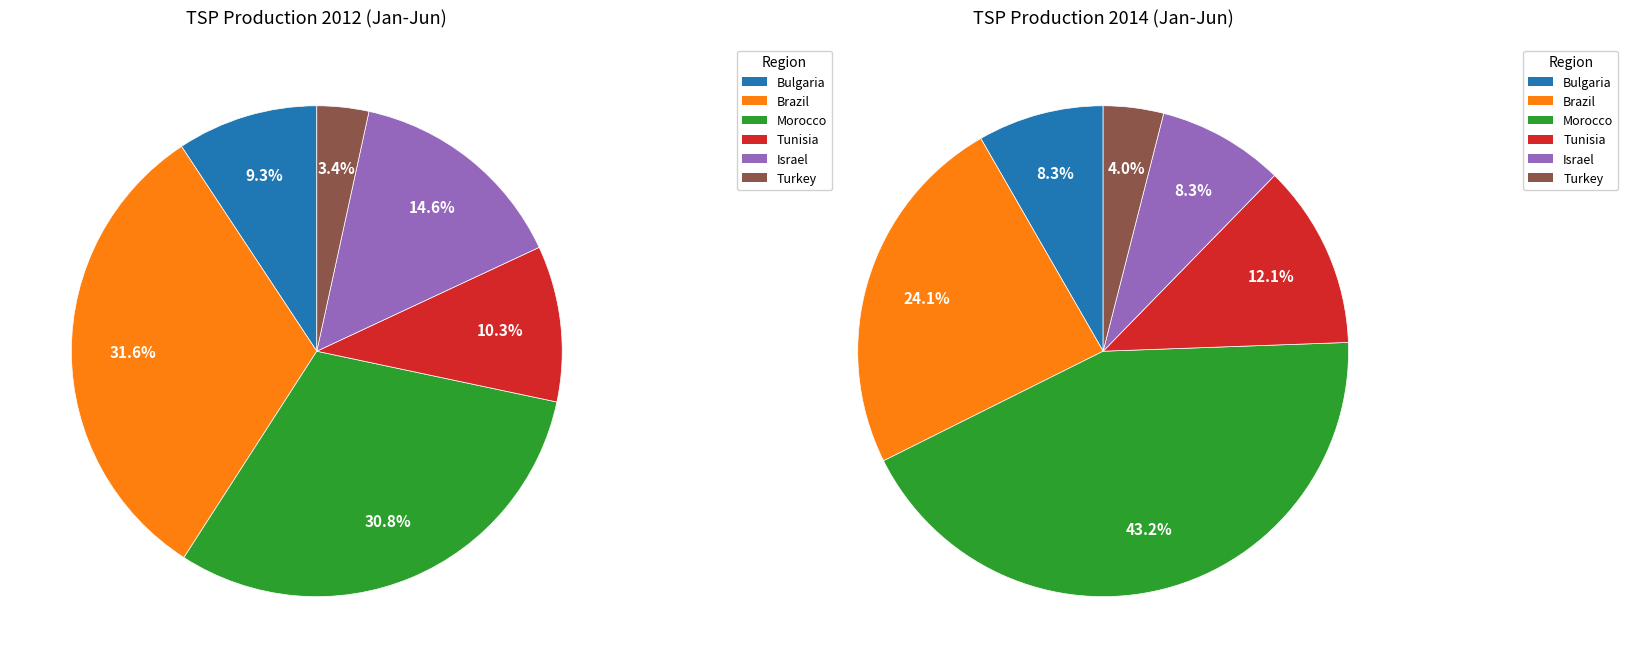

Is there any slice that represents more than half of the pie?

No